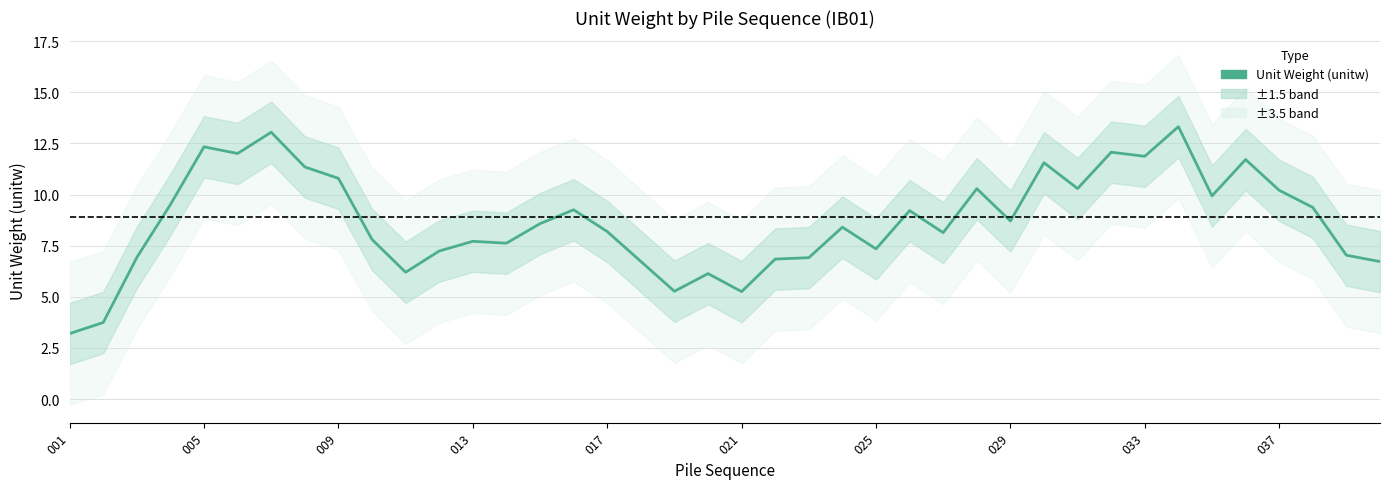

True or false: there are more than 1 points higher than both neighbors.

True